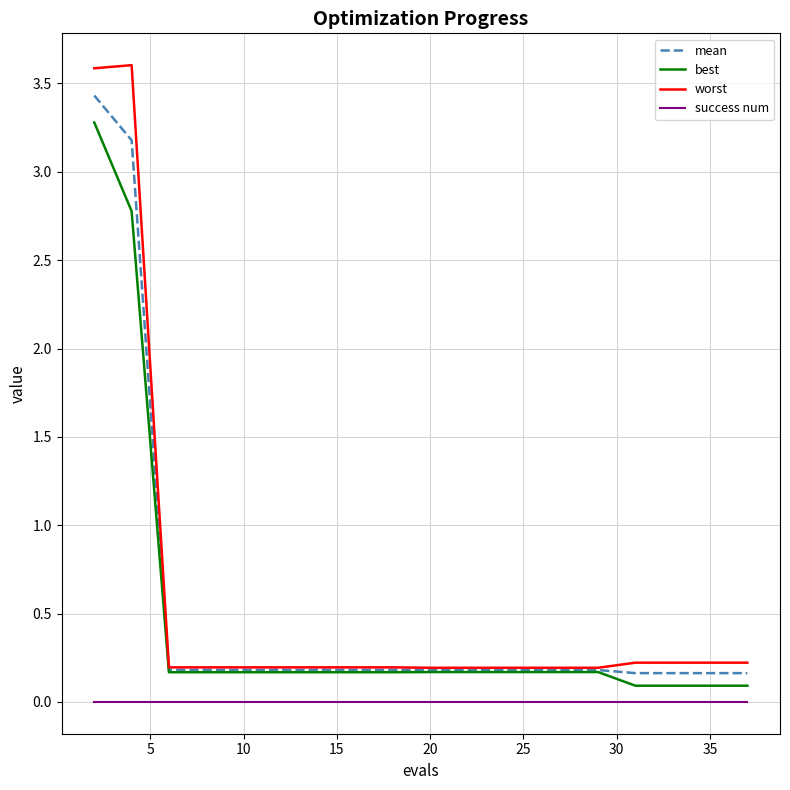

True or false: success num and best intersect in this chart.

False